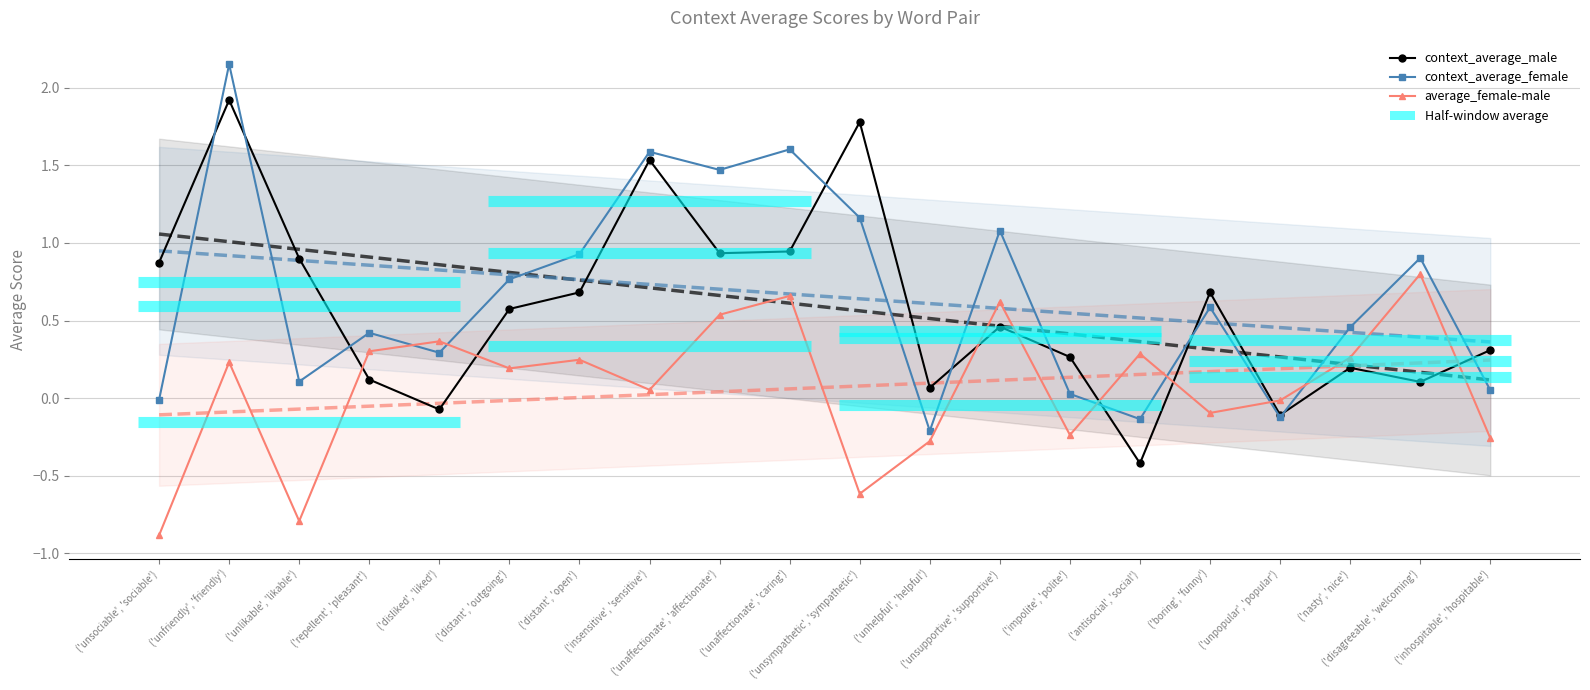

True or false: average_female-male has a value of 0.4 at ('unsupportive', 'supportive').

False